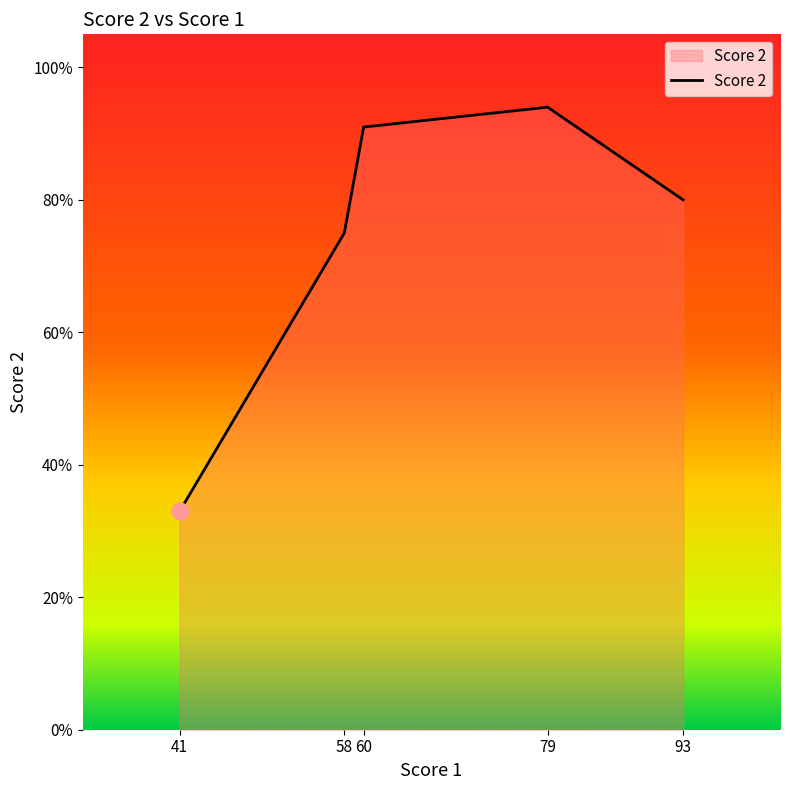

True or false: the data has more than 0 interior local peaks.

True